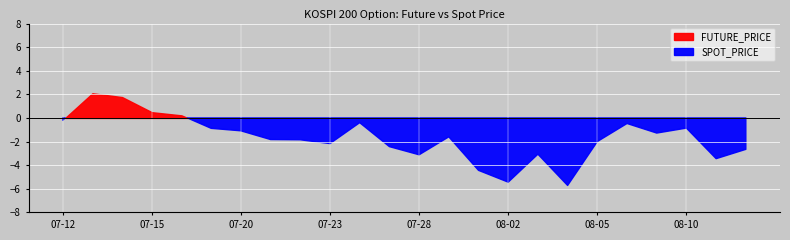

True or false: SPOT_PRICE has a value of 54.0 at 1999-07-22.

False